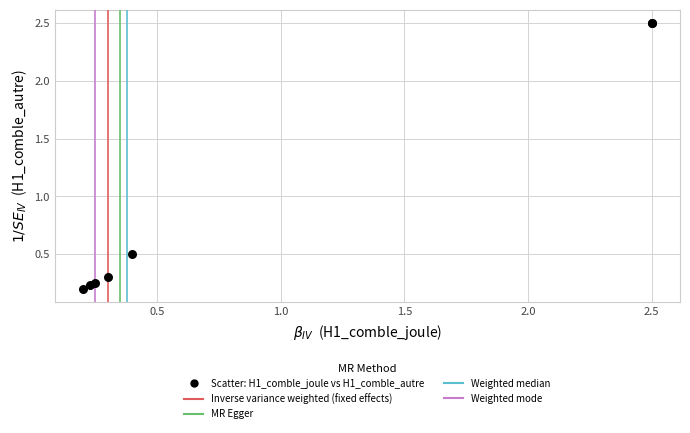

What Y value in the scatter plot is closest to 1?

0.5